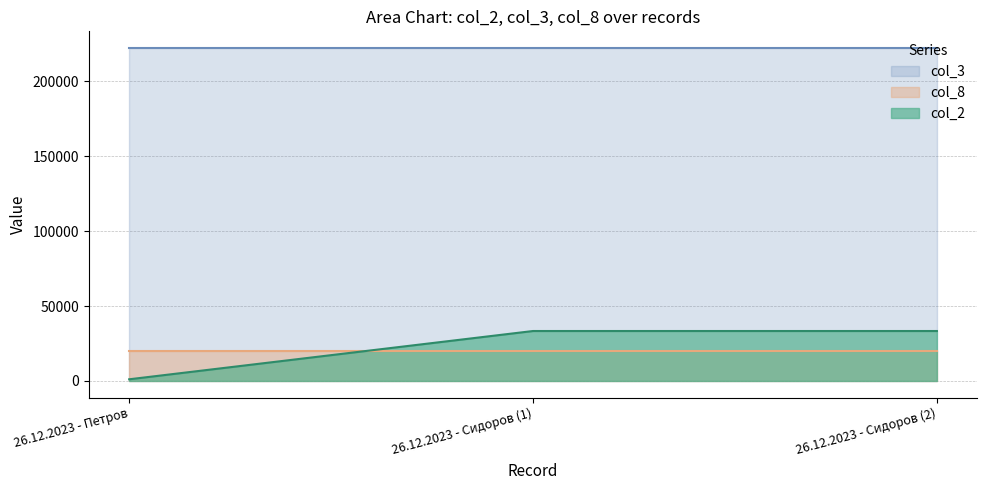

What position from the right is 26.12.2023 - Сидоров (2)?

1